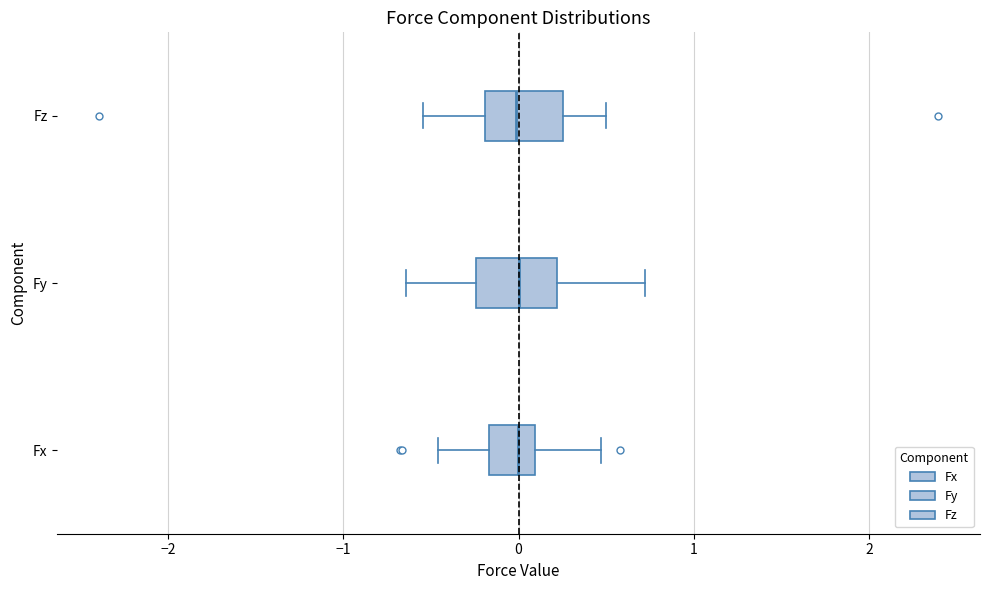

Where is the right edge of the box for Fz on the x-axis? The values are not printed on the chart, so give them approximately, as read against the axis.

0.3